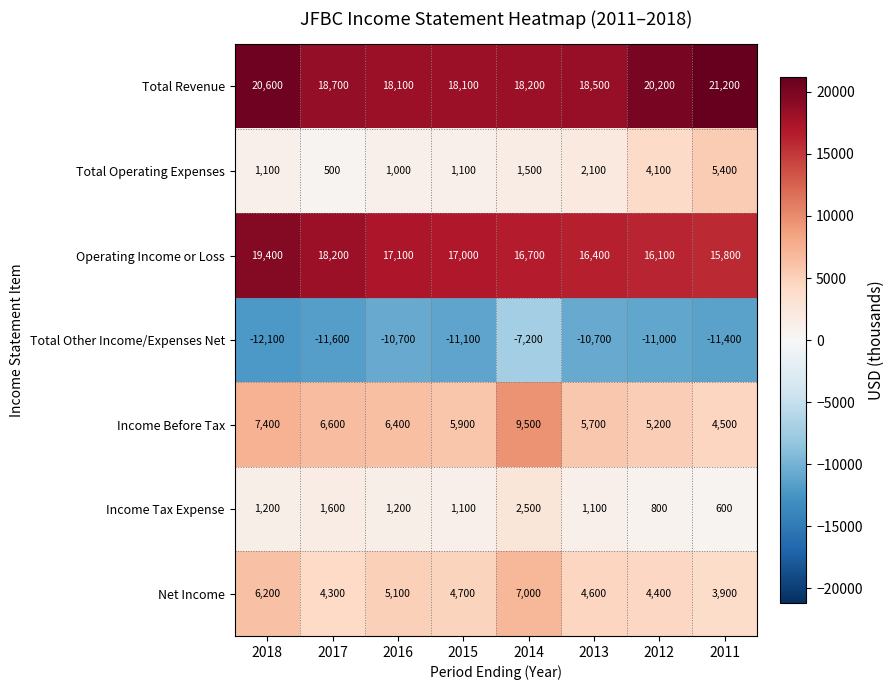

List the series in order of their peak value, lowest first.

Total Other Income/Expenses Net, Income Tax Expense, Total Operating Expenses, Net Income, Income Before Tax, Operating Income or Loss, Total Revenue